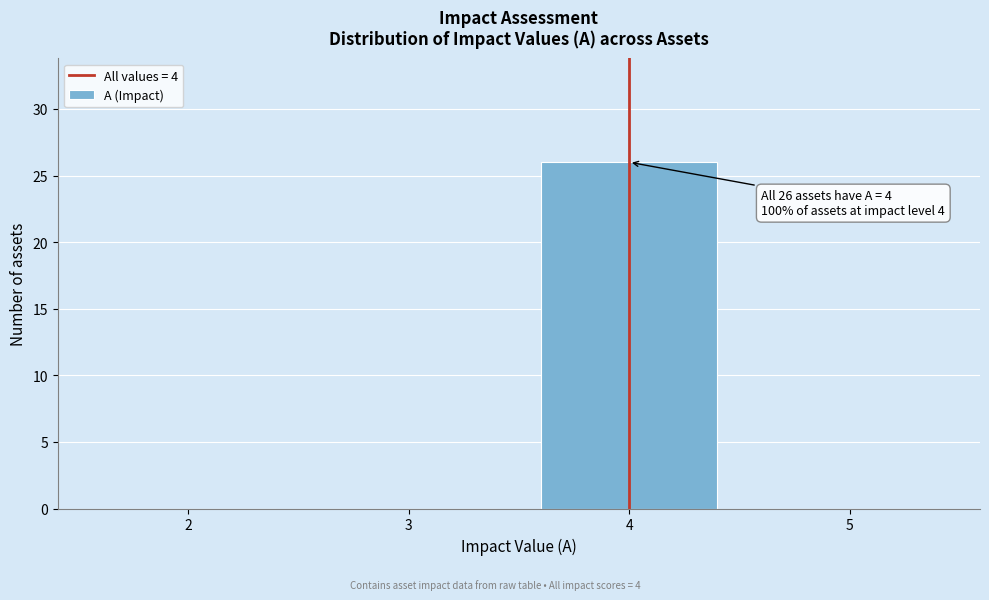

Over which range of the x-axis is the bar tallest?

3.5 to 4.5